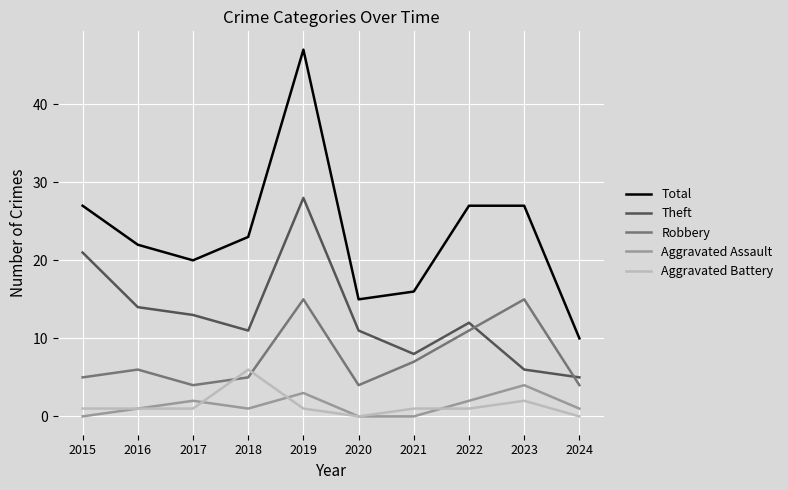

How many series are shown in this chart?

5